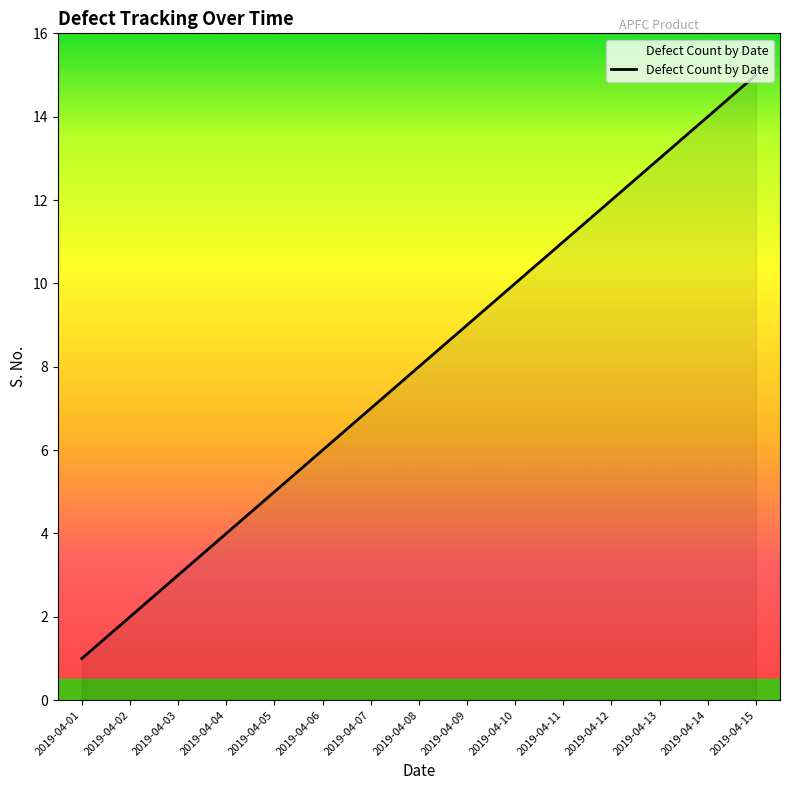

List the labels in order of value, smallest first.

2019-04-01, 2019-04-02, 2019-04-03, 2019-04-04, 2019-04-05, 2019-04-06, 2019-04-07, 2019-04-08, 2019-04-09, 2019-04-10, 2019-04-11, 2019-04-12, 2019-04-13, 2019-04-14, 2019-04-15